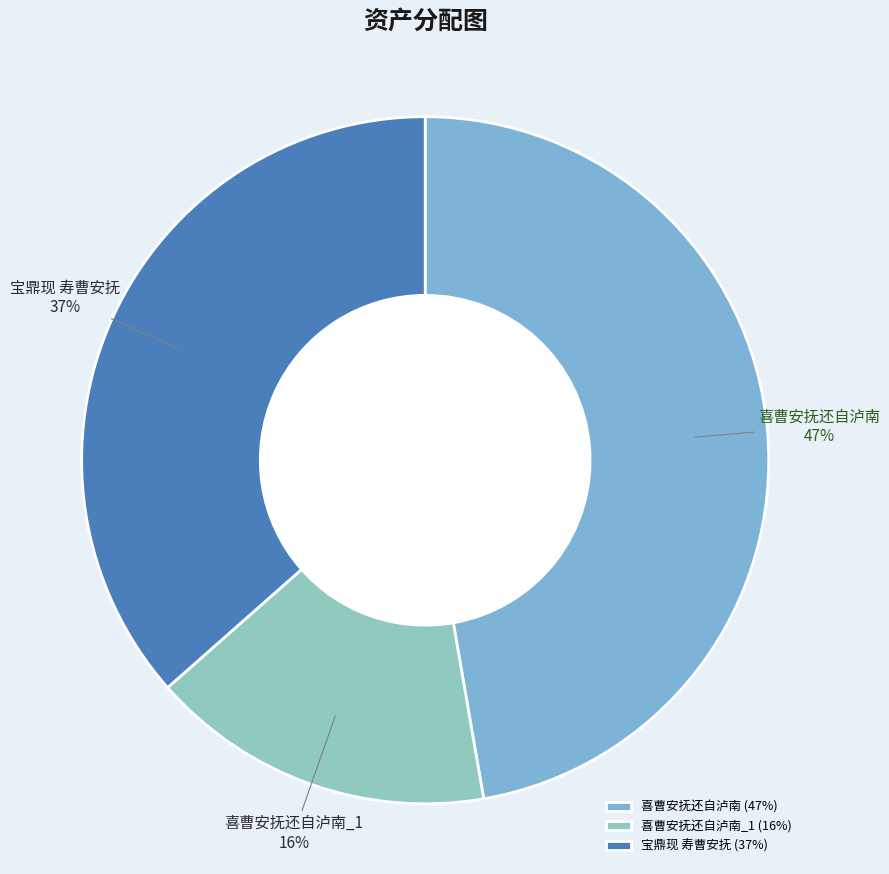

How many slices are in this pie chart?

3